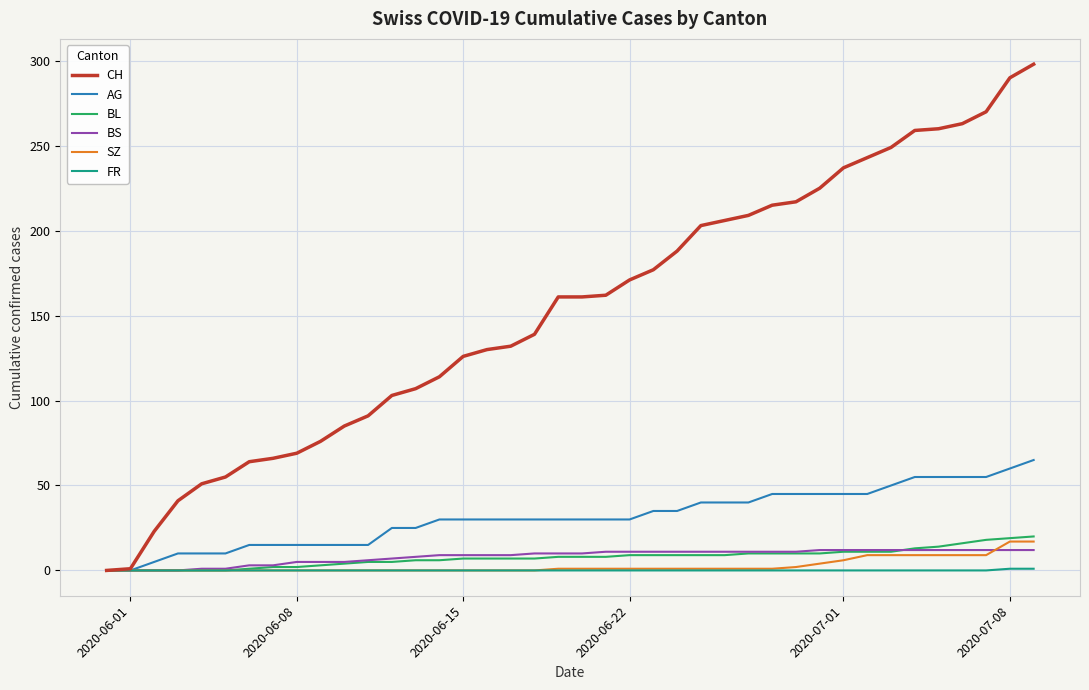

Which series has the largest total across all categories?

CH